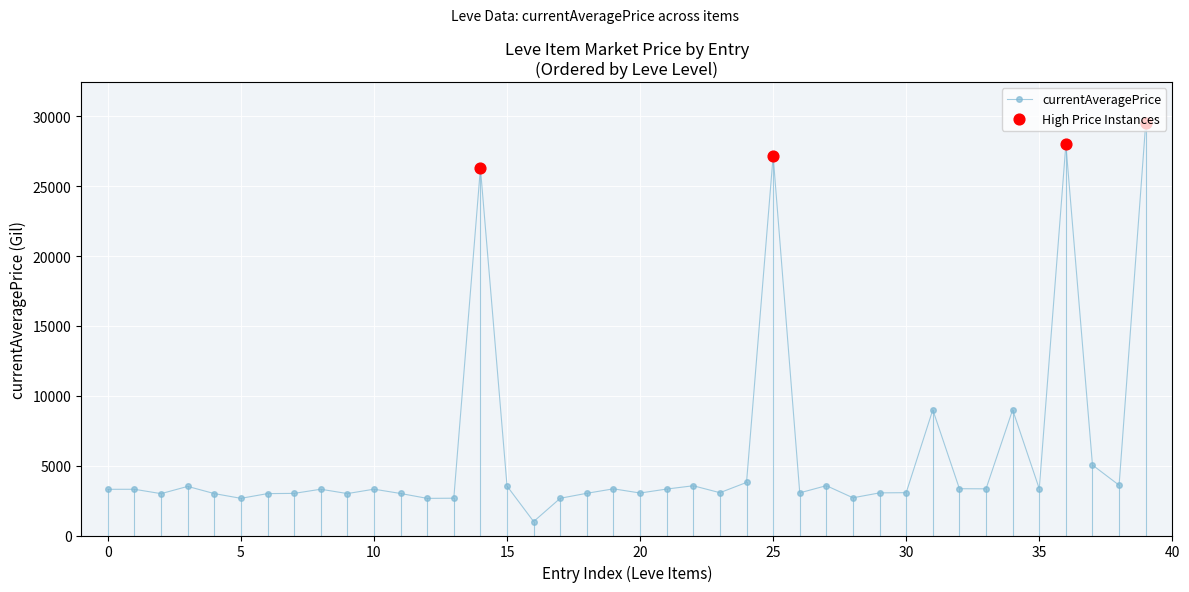

What is the greatest value displayed?

29500